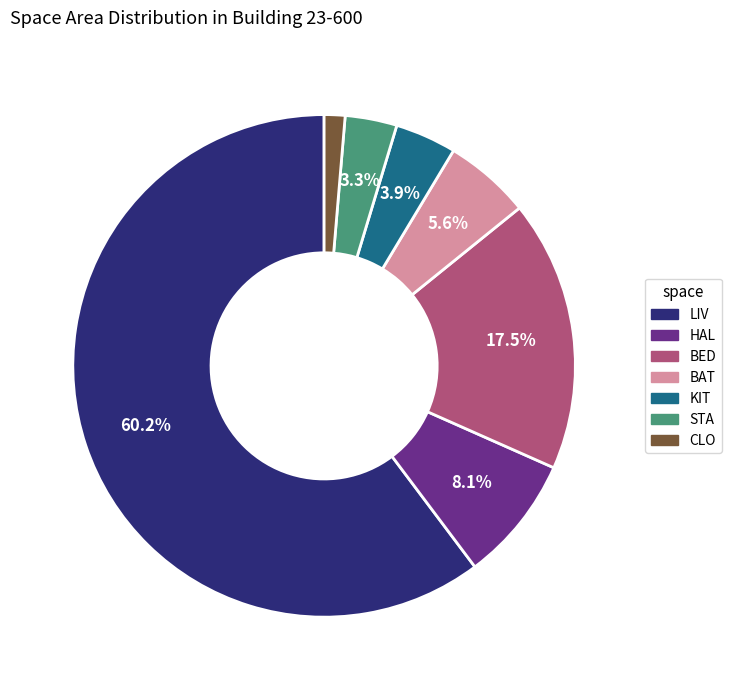

True or false: HAL accounts for 8% of the total.

True